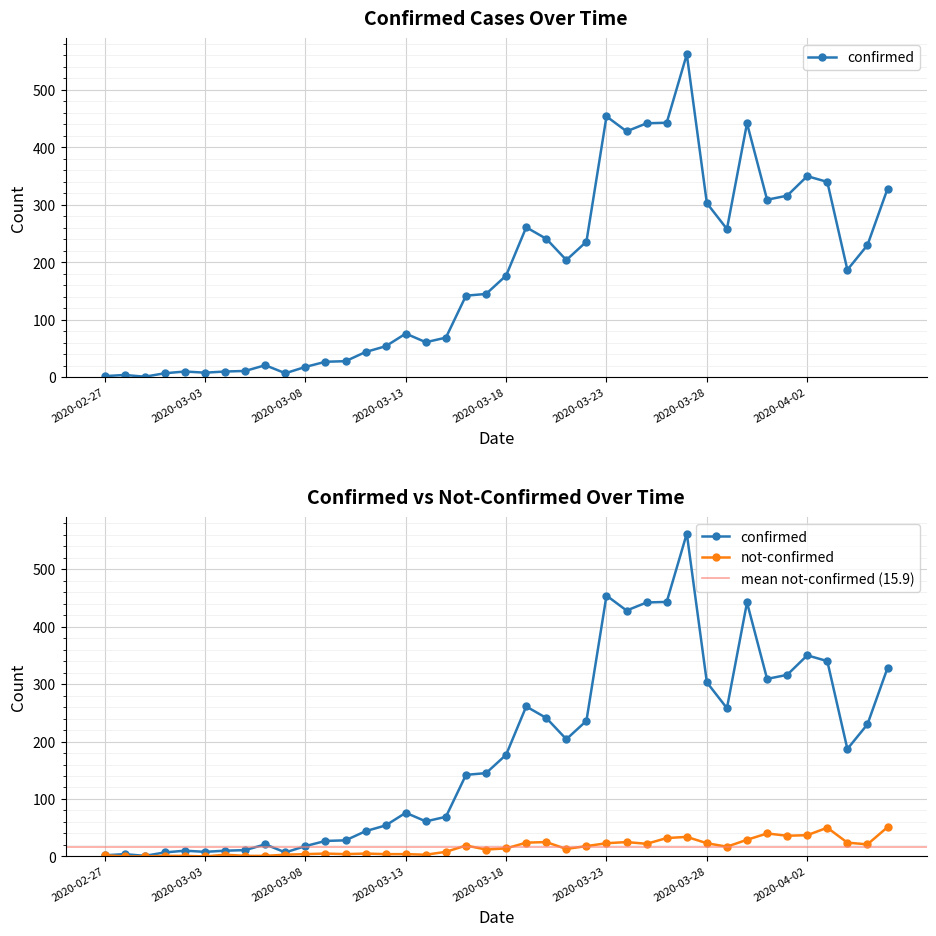

What is the difference between the confirmed values at 2020-03-28 and 2020-02-29?

302